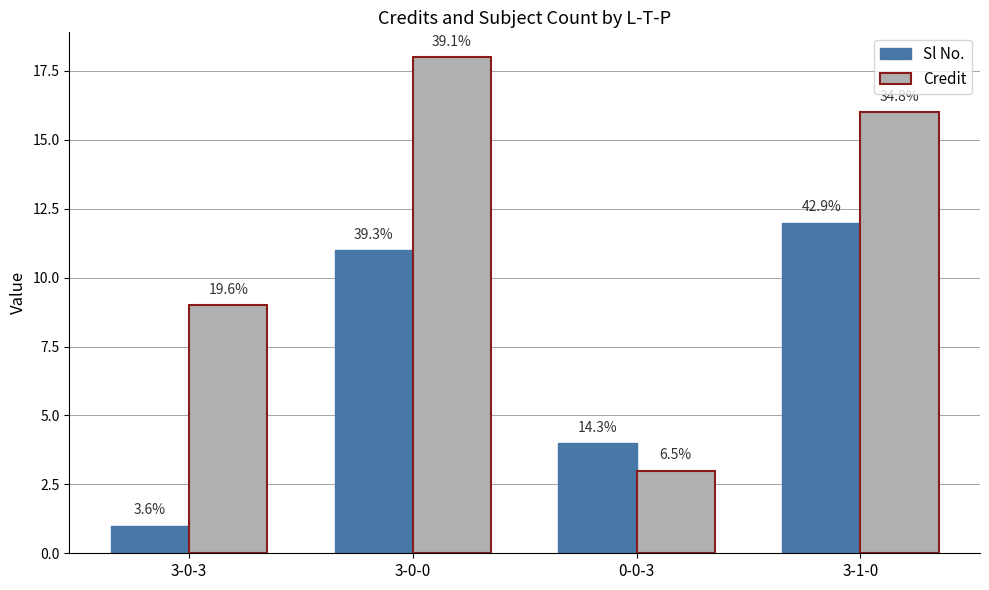

Which has a higher value, 3-1-0 or 3-0-0?

3-1-0